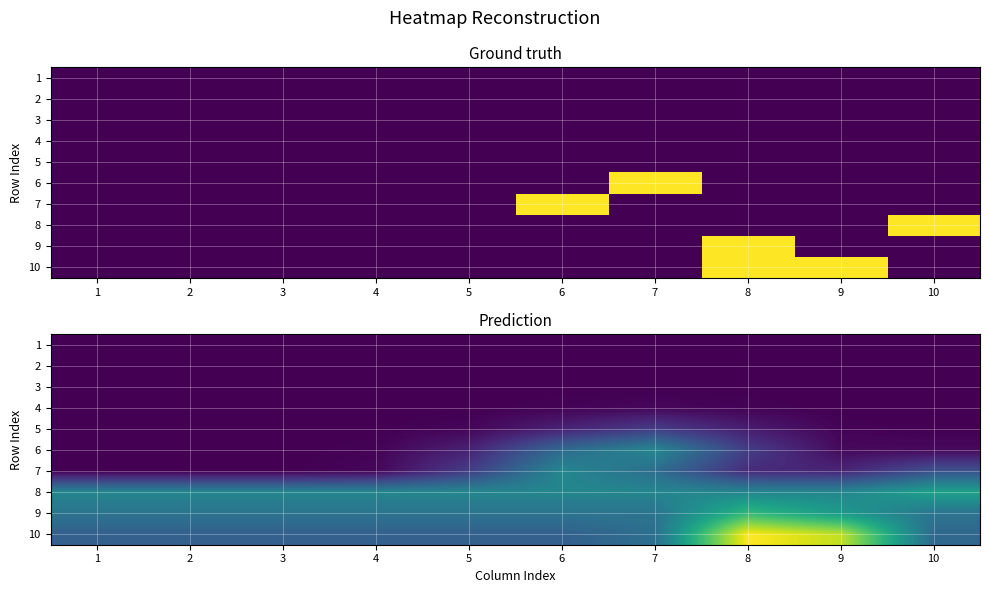

At how many categories does at least one series exceed 0?

10